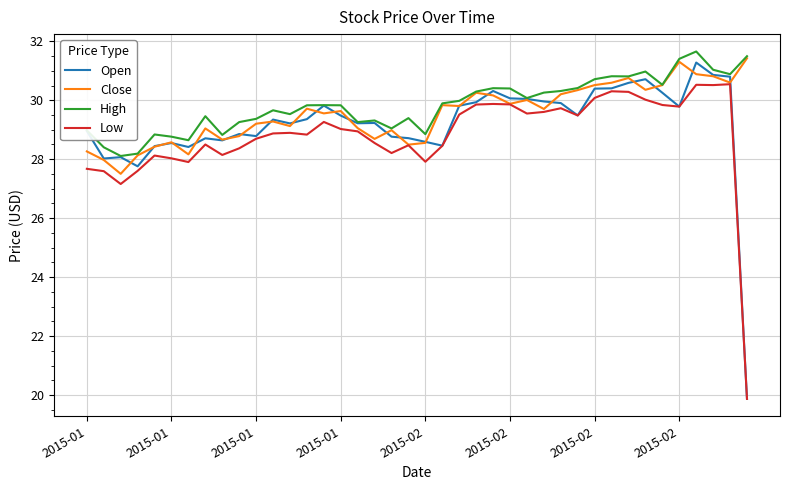

What is the smallest value displayed?

19.9